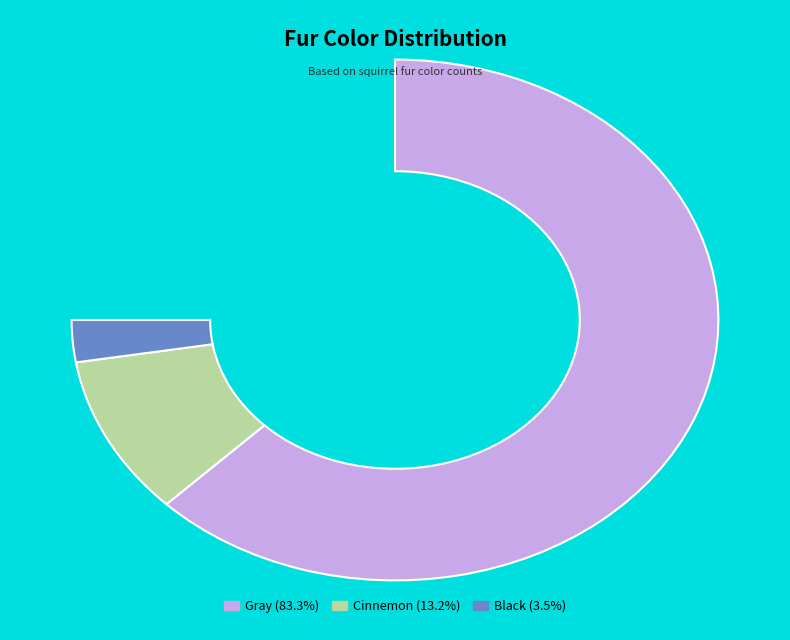

Which category accounts for the majority?

Gray